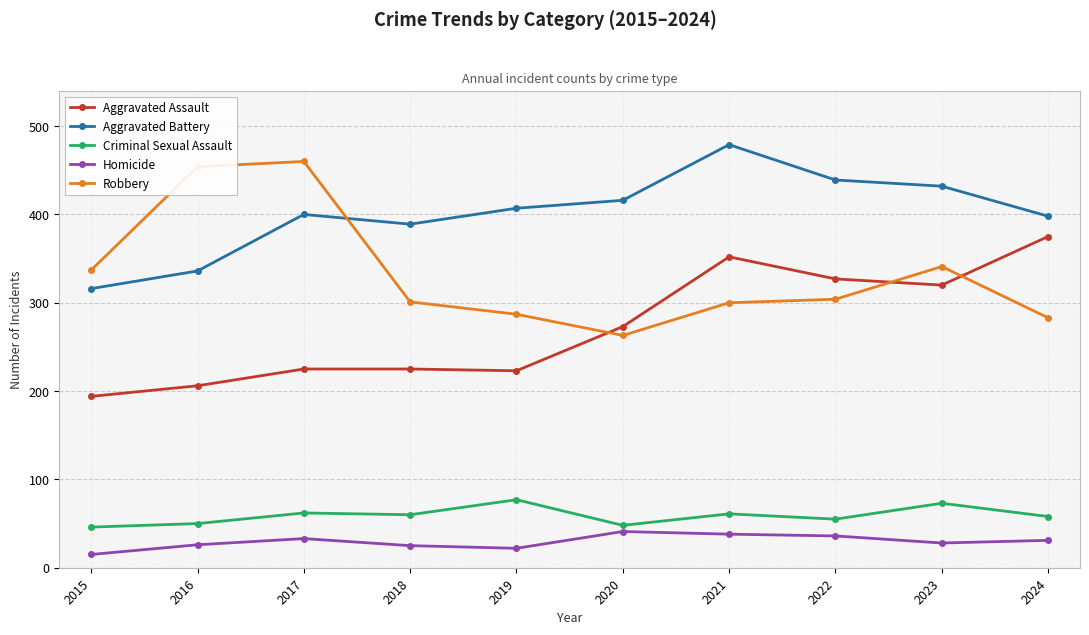

Read the Aggravated Battery value at 2017.

400